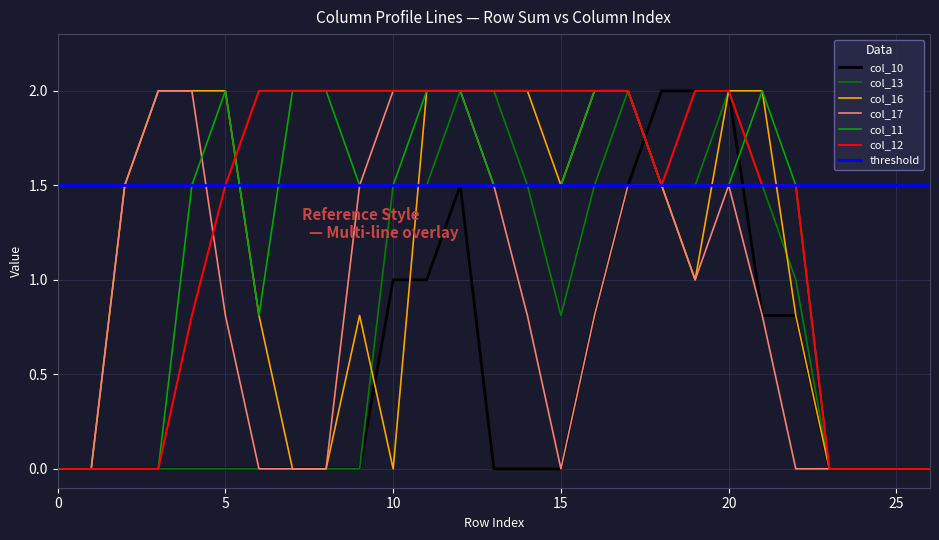

Where does the col_11 series first go above 1?

4